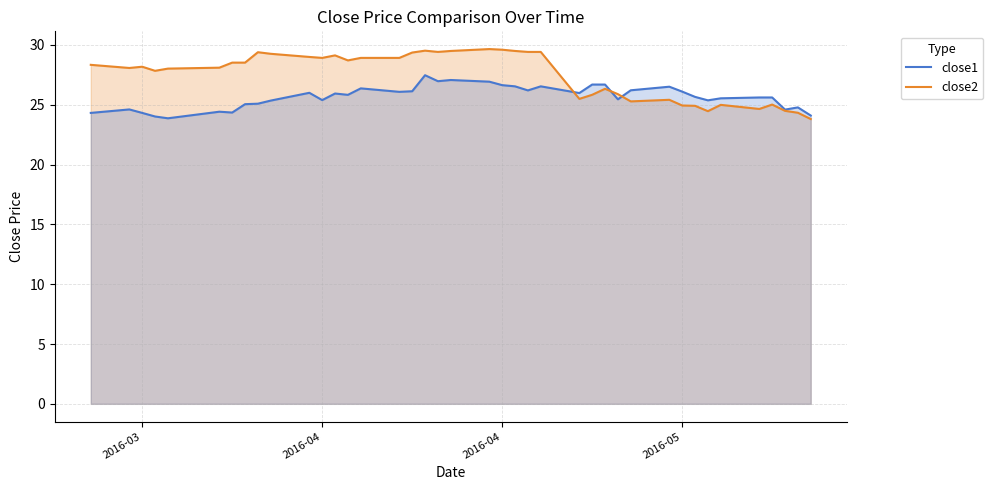

What are all the series names shown in the legend?

close1, close2